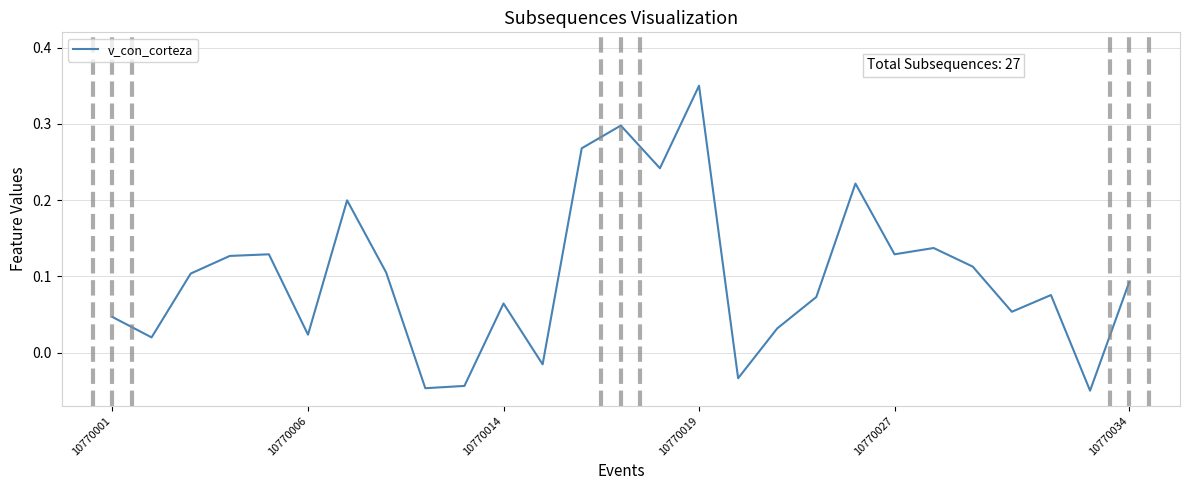

Does the chart have visible grid lines?

Yes